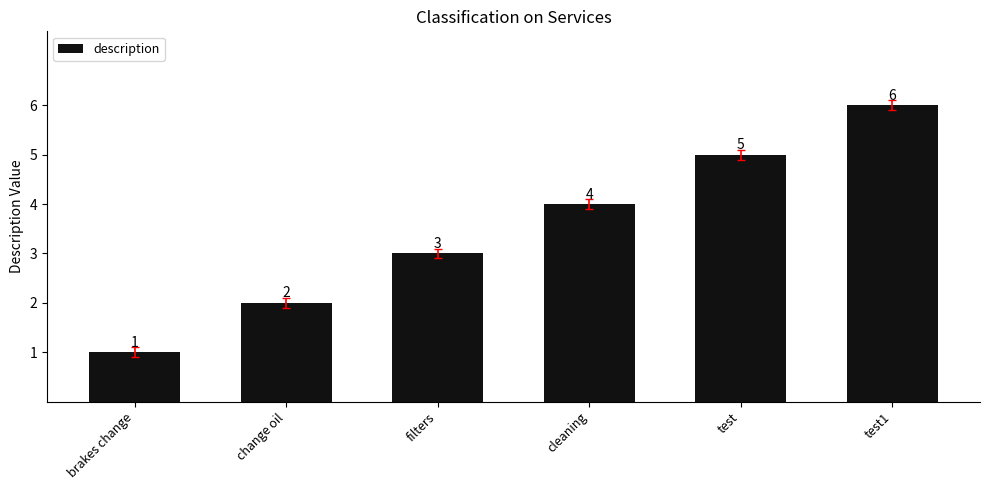

True or false: the data shows 2 at cleaning.

False